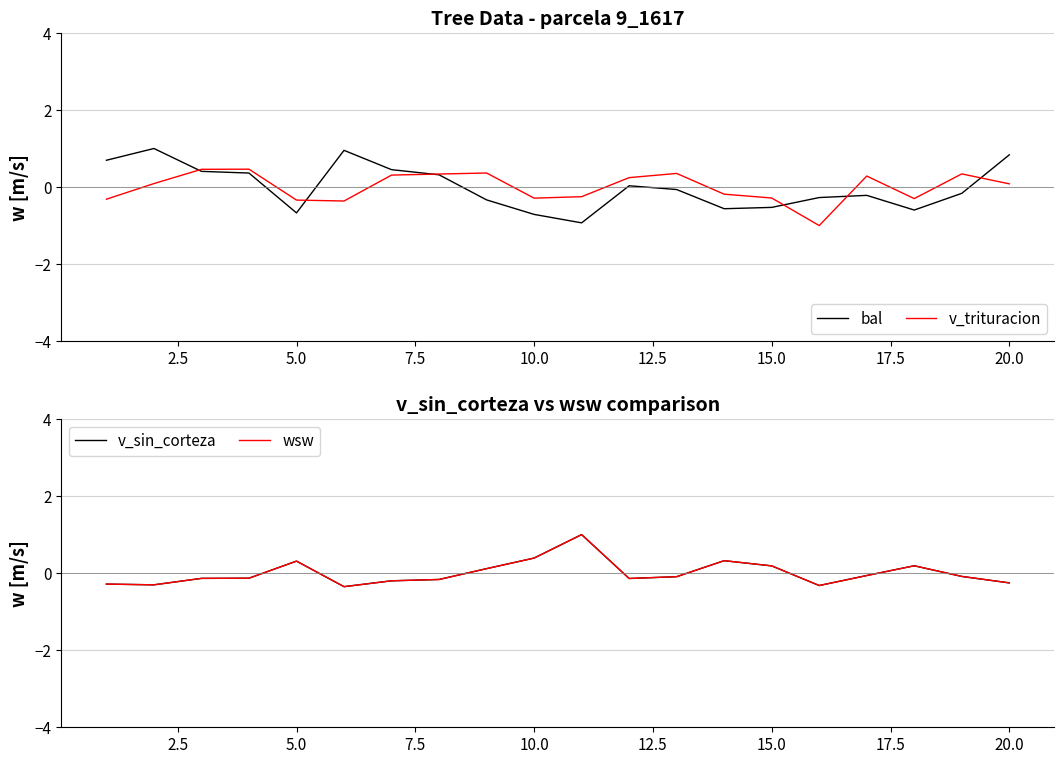

What is the highest value of the bal series?

1.0